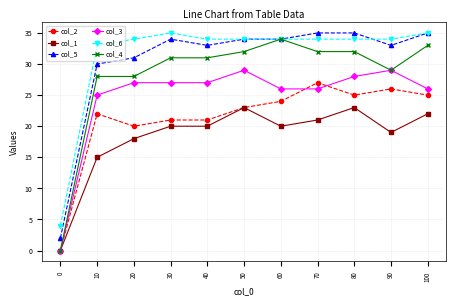

True or false: col_5 and col_1 intersect in this chart.

False